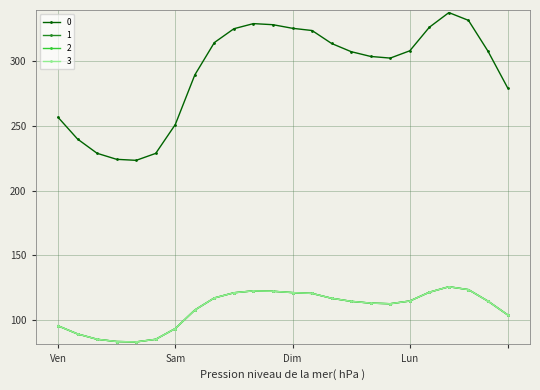

Does the chart have visible grid lines?

Yes